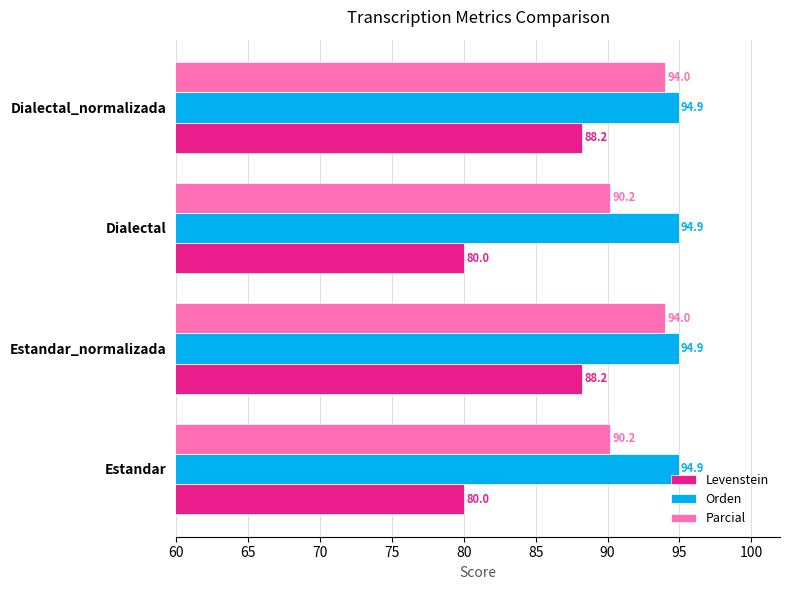

Read the Orden value at Dialectal.

94.9